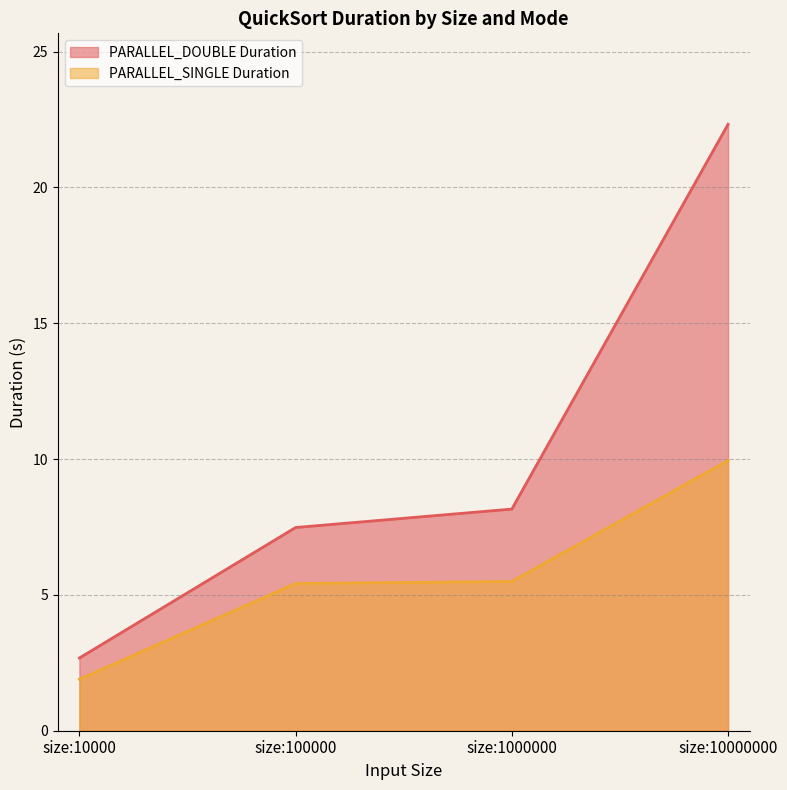

Where is PARALLEL_DOUBLE Duration nearest to the value 12?

size:1000000